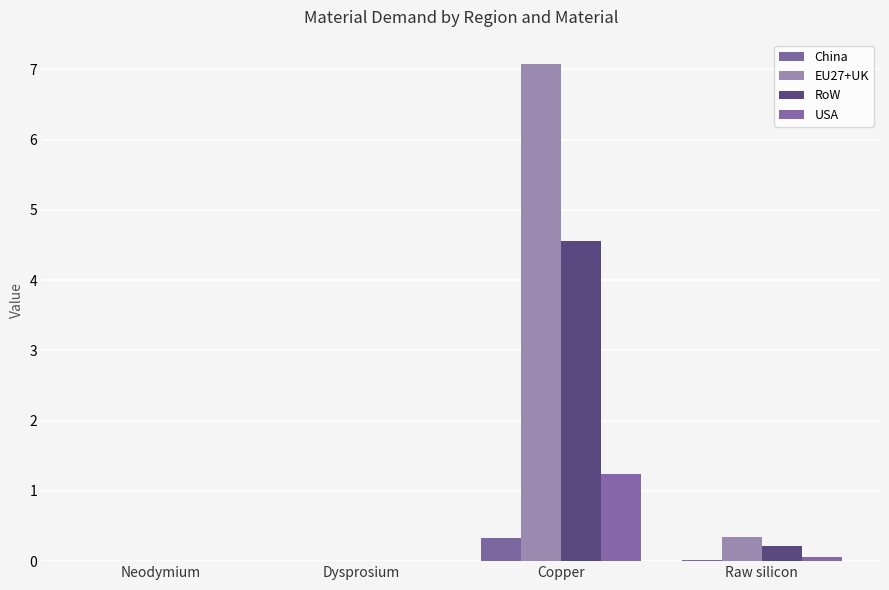

How many groups of bars are there?

4